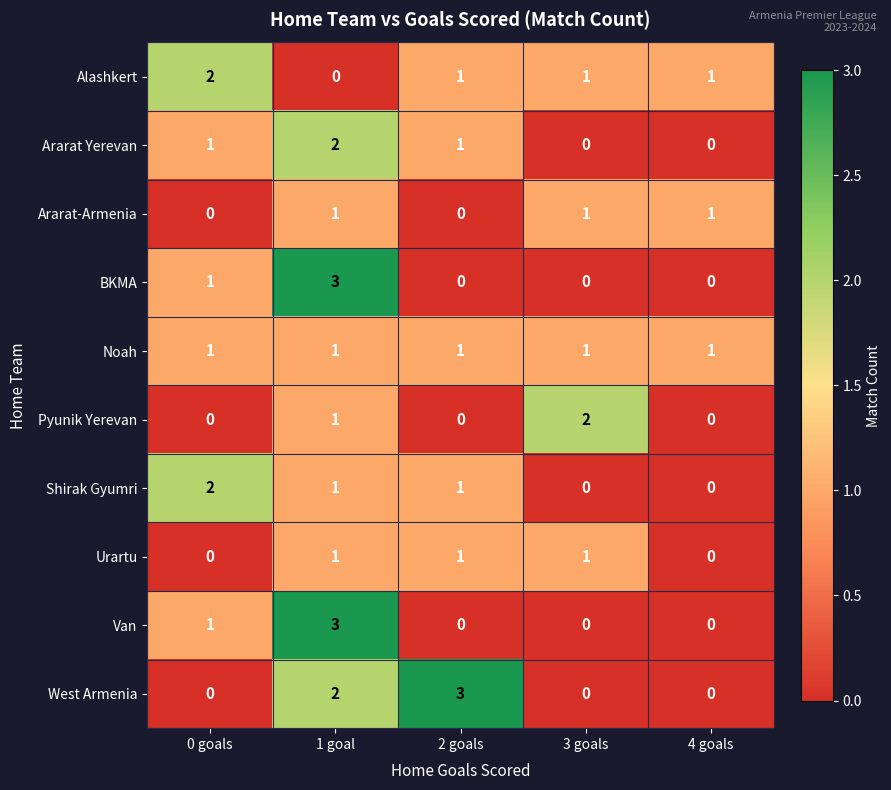

What is the difference between the maximum and minimum values in the Van series?

3